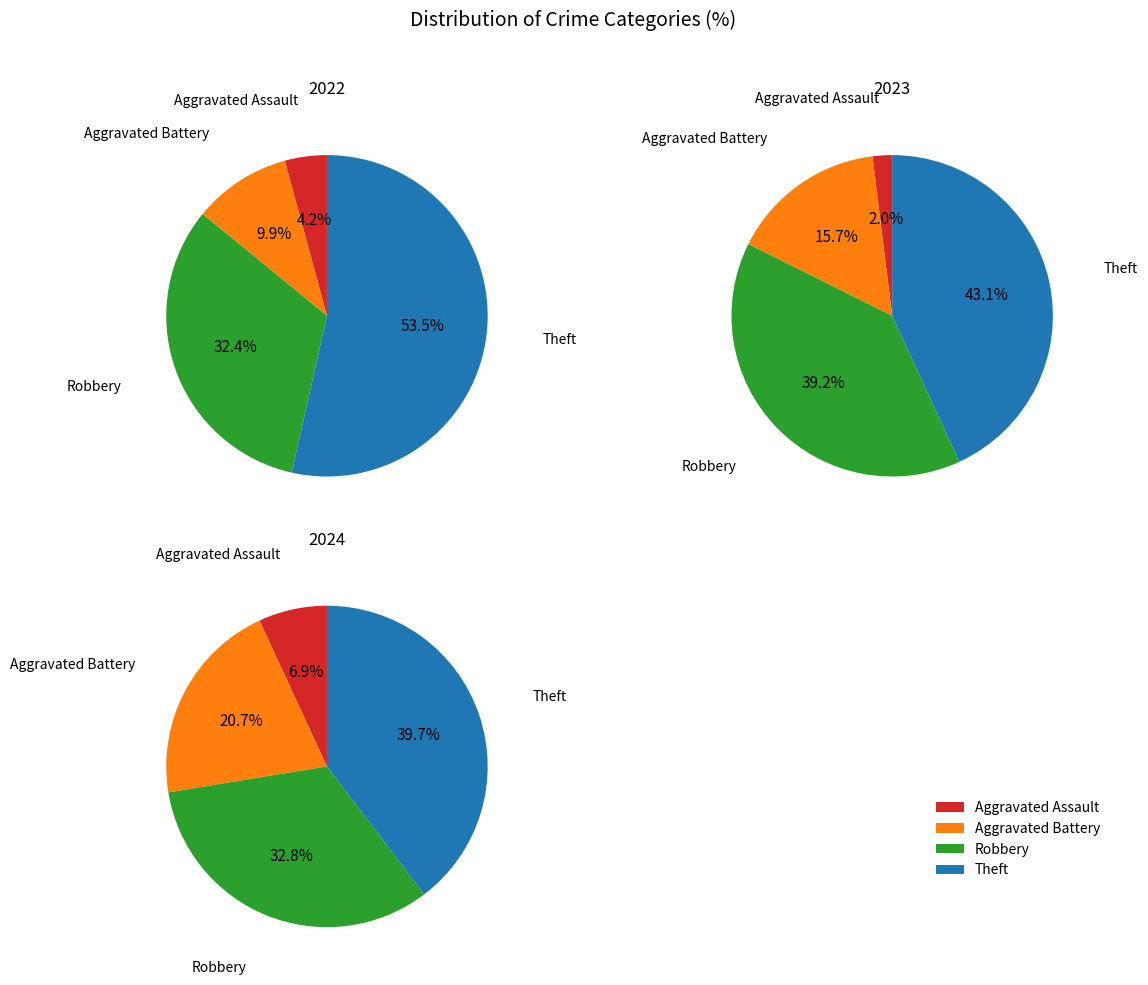

What percentage is the values_2024 slice, to the nearest percent?

33%